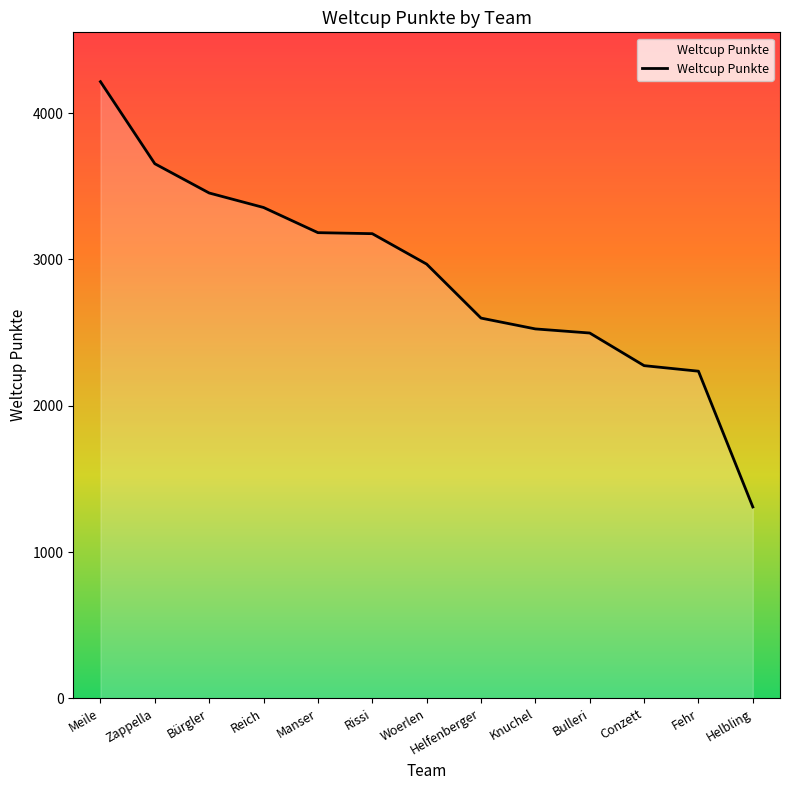

What is the greatest value displayed?

4215